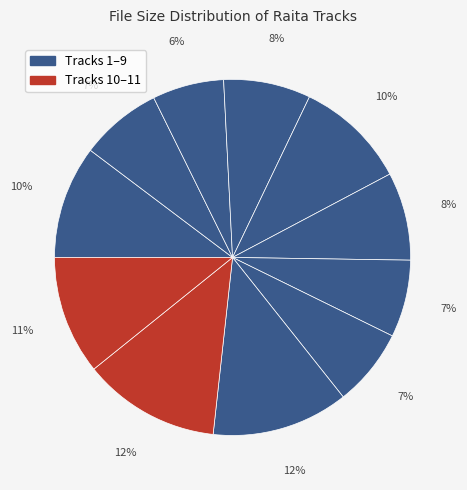

How many slices are in this pie chart?

11